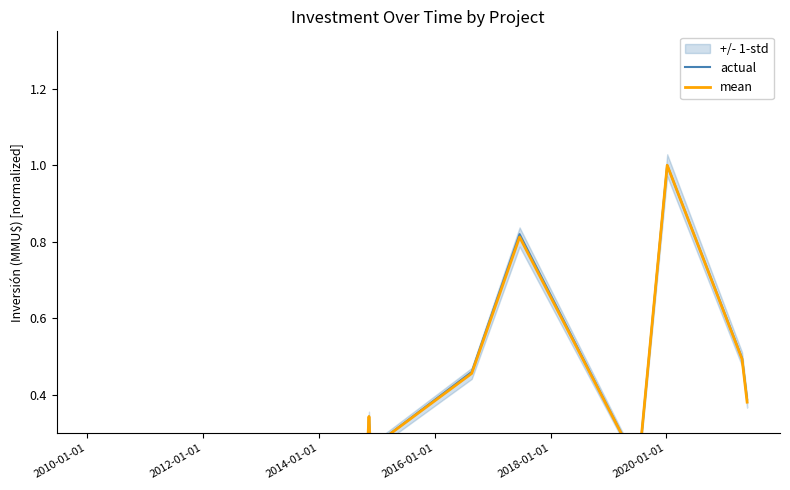

Reading left to right, list all the values displayed in this chart.

actual: 0.1	0.1	0.1	0.1	0.1	0.1	0.1	0.1	0.1	0.1	0.1	0.1	0.1	0.1	0.3	0.2	0.1	0.1	0.2	0.2	0.1	0.1	0.1	0.1	0.3	0.1	0.3	0.3	0.3	0.3	0.1	0.1	0.3	0.3	0.5	0.8	0.2	1.0	0.5	0.4
mean: 0.2	0.1	0.1	0.1	0.1	0.1	0.1	0.1	0.1	0.1	0.1	0.1	0.1	0.1	0.3	0.2	0.1	0.1	0.2	0.2	0.1	0.1	0.1	0.1	0.3	0.1	0.3	0.3	0.3	0.3	0.1	0.1	0.3	0.3	0.5	0.8	0.2	1.0	0.5	0.4